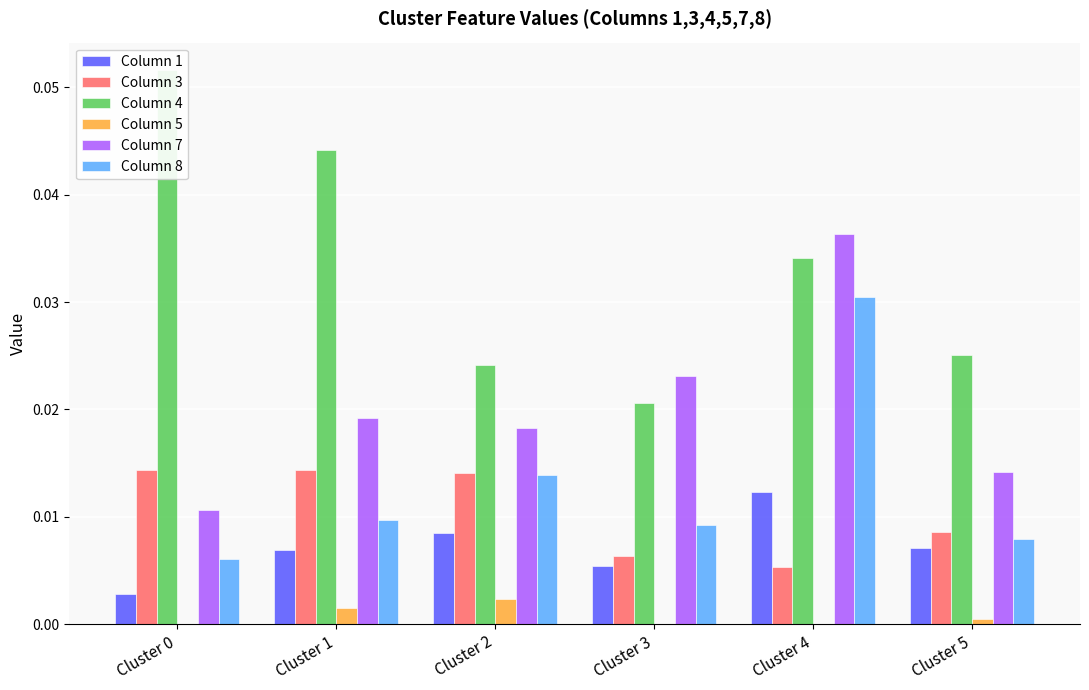

Reading left to right, list all the values displayed in this chart.

Column 1: 0.0	0.0	0.0	0.0	0.0	0.0
Column 3: 0.0	0.0	0.0	0.0	0.0	0.0
Column 4: 0.1	0.0	0.0	0.0	0.0	0.0
Column 5: 0.0	0.0	0.0	0.0	0.0	0.0
Column 7: 0.0	0.0	0.0	0.0	0.0	0.0
Column 8: 0.0	0.0	0.0	0.0	0.0	0.0